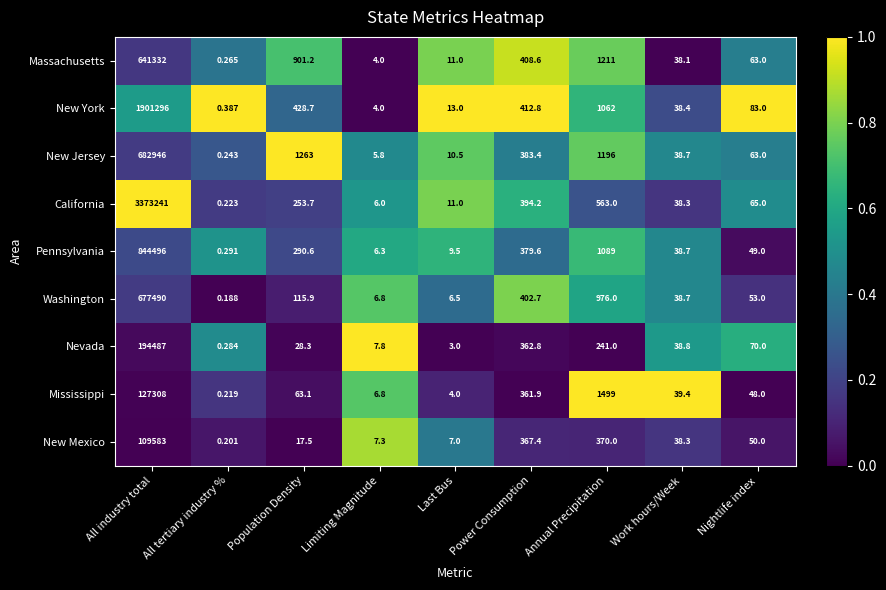

List the series in order of their peak value, highest first.

California, New York, Pennsylvania, New Jersey, Washington, Massachusetts, Nevada, Mississippi, New Mexico